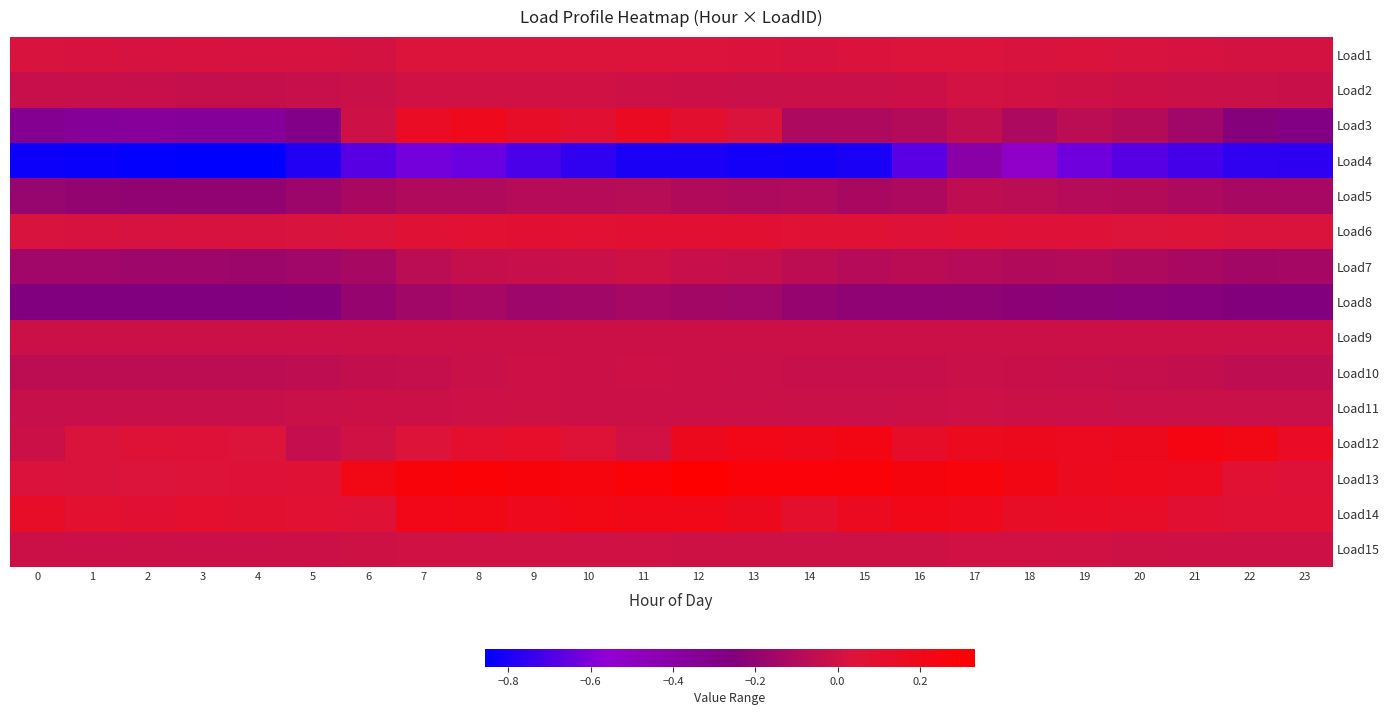

Reading right to left, what are all the values shown in this chart?

Load1: 23=0.0	22=0.0	21=0.0	20=0.0	19=0.0	18=0.0	17=0.0	16=0.0	15=0.0	14=0.0	13=0.0	12=0.0	11=0.0	10=0.0	9=0.0	8=0.0	7=0.0	6=0.0	5=0.0	4=0.0	3=0.0	2=0.0	1=0.0	0=0.0
Load2: 23=-0.0	22=-0.0	21=-0.0	20=-0.0	19=-0.0	18=-0.0	17=0.0	16=-0.0	15=-0.0	14=-0.0	13=-0.0	12=-0.0	11=-0.0	10=-0.0	9=-0.0	8=-0.0	7=-0.0	6=-0.0	5=-0.0	4=-0.0	3=-0.0	2=-0.0	1=-0.0	0=-0.0
Load3: 23=-0.3	22=-0.2	21=-0.2	20=-0.1	19=-0.1	18=-0.1	17=-0.0	16=-0.1	15=-0.1	14=-0.1	13=0.0	12=0.1	11=0.2	10=0.1	9=0.1	8=0.2	7=0.1	6=-0.0	5=-0.3	4=-0.3	3=-0.3	2=-0.4	1=-0.3	0=-0.3
Load4: 23=-0.8	22=-0.8	21=-0.7	20=-0.7	19=-0.6	18=-0.5	17=-0.4	16=-0.7	15=-0.8	14=-0.8	13=-0.8	12=-0.8	11=-0.8	10=-0.8	9=-0.7	8=-0.6	7=-0.6	6=-0.7	5=-0.8	4=-0.9	3=-0.9	2=-0.8	1=-0.8	0=-0.8
Load5: 23=-0.1	22=-0.1	21=-0.1	20=-0.1	19=-0.1	18=-0.1	17=-0.1	16=-0.1	15=-0.1	14=-0.1	13=-0.1	12=-0.1	11=-0.1	10=-0.1	9=-0.1	8=-0.1	7=-0.1	6=-0.1	5=-0.2	4=-0.2	3=-0.2	2=-0.2	1=-0.2	0=-0.2
Load6: 23=0.0	22=0.0	21=0.0	20=0.0	19=0.1	18=0.1	17=0.1	16=0.1	15=0.1	14=0.1	13=0.1	12=0.1	11=0.1	10=0.1	9=0.1	8=0.1	7=0.1	6=0.0	5=0.0	4=0.0	3=0.0	2=0.0	1=0.0	0=0.0
Load7: 23=-0.1	22=-0.1	21=-0.1	20=-0.1	19=-0.1	18=-0.1	17=-0.1	16=-0.1	15=-0.1	14=-0.1	13=-0.0	12=-0.0	11=-0.0	10=-0.0	9=-0.0	8=-0.0	7=-0.1	6=-0.1	5=-0.2	4=-0.2	3=-0.2	2=-0.2	1=-0.2	0=-0.2
Load8: 23=-0.3	22=-0.2	21=-0.2	20=-0.2	19=-0.2	18=-0.2	17=-0.2	16=-0.2	15=-0.2	14=-0.2	13=-0.2	12=-0.1	11=-0.1	10=-0.2	9=-0.2	8=-0.1	7=-0.2	6=-0.2	5=-0.2	4=-0.3	3=-0.3	2=-0.3	1=-0.3	0=-0.3
Load9: 23=-0.0	22=-0.0	21=-0.0	20=-0.0	19=-0.0	18=-0.0	17=-0.0	16=-0.0	15=-0.0	14=-0.0	13=-0.0	12=-0.0	11=-0.0	10=-0.0	9=-0.0	8=-0.0	7=-0.0	6=-0.0	5=-0.0	4=-0.0	3=-0.0	2=-0.0	1=-0.0	0=-0.0
Load10: 23=-0.1	22=-0.1	21=-0.0	20=-0.0	19=-0.0	18=-0.0	17=-0.0	16=-0.0	15=-0.0	14=-0.0	13=-0.0	12=-0.0	11=-0.0	10=-0.0	9=-0.0	8=-0.0	7=-0.0	6=-0.0	5=-0.1	4=-0.1	3=-0.1	2=-0.1	1=-0.1	0=-0.1
Load11: 23=-0.0	22=-0.0	21=-0.0	20=-0.0	19=-0.0	18=-0.0	17=-0.0	16=-0.0	15=-0.0	14=-0.0	13=-0.0	12=-0.0	11=-0.0	10=-0.0	9=-0.0	8=-0.0	7=-0.0	6=-0.0	5=-0.0	4=-0.0	3=-0.0	2=-0.0	1=-0.0	0=-0.0
Load12: 23=0.2	22=0.2	21=0.2	20=0.2	19=0.2	18=0.2	17=0.2	16=0.1	15=0.2	14=0.2	13=0.2	12=0.2	11=-0.0	10=0.1	9=0.1	8=0.1	7=0.0	6=-0.0	5=-0.0	4=0.0	3=0.1	2=0.1	1=0.0	0=-0.0
Load13: 23=0.1	22=0.1	21=0.2	20=0.2	19=0.2	18=0.2	17=0.3	16=0.3	15=0.3	14=0.3	13=0.3	12=0.3	11=0.3	10=0.3	9=0.3	8=0.3	7=0.3	6=0.2	5=0.1	4=0.1	3=0.0	2=0.0	1=0.0	0=0.0
Load14: 23=0.1	22=0.1	21=0.1	20=0.1	19=0.1	18=0.1	17=0.2	16=0.2	15=0.2	14=0.1	13=0.2	12=0.2	11=0.2	10=0.2	9=0.2	8=0.2	7=0.2	6=0.1	5=0.1	4=0.1	3=0.1	2=0.1	1=0.1	0=0.1
Load15: 23=-0.0	22=-0.0	21=-0.0	20=-0.0	19=-0.0	18=-0.0	17=0.0	16=-0.0	15=-0.0	14=-0.0	13=-0.0	12=-0.0	11=-0.0	10=-0.0	9=-0.0	8=-0.0	7=-0.0	6=-0.0	5=-0.0	4=-0.0	3=-0.0	2=-0.0	1=-0.0	0=-0.0